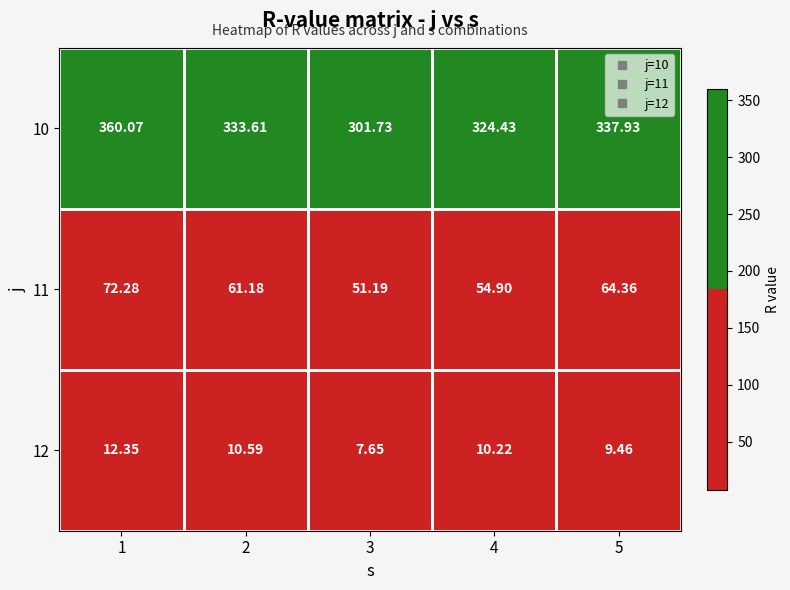

Is the value of 12 at 5 greater than the value of 10 at 4?

No